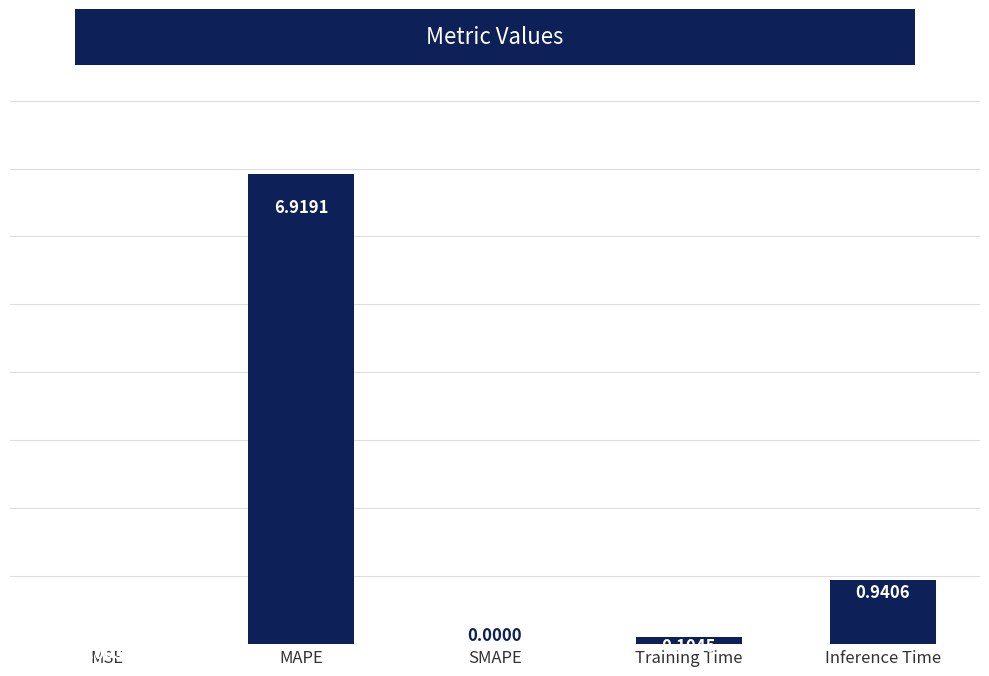

What is the change in value from SMAPE to Inference Time?

+0.9